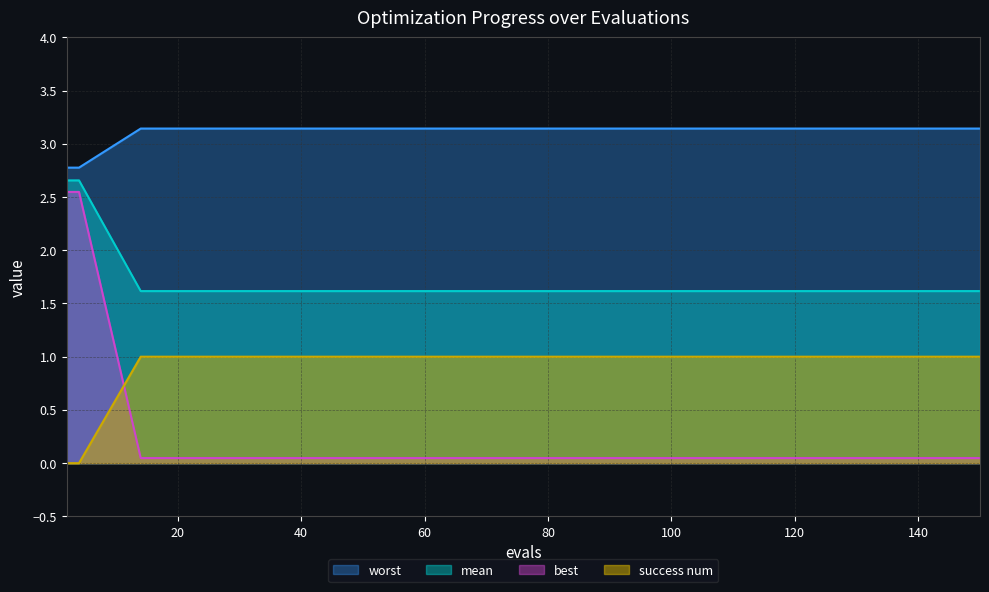

The value of success num at 140 is 1.0. True or false?

True